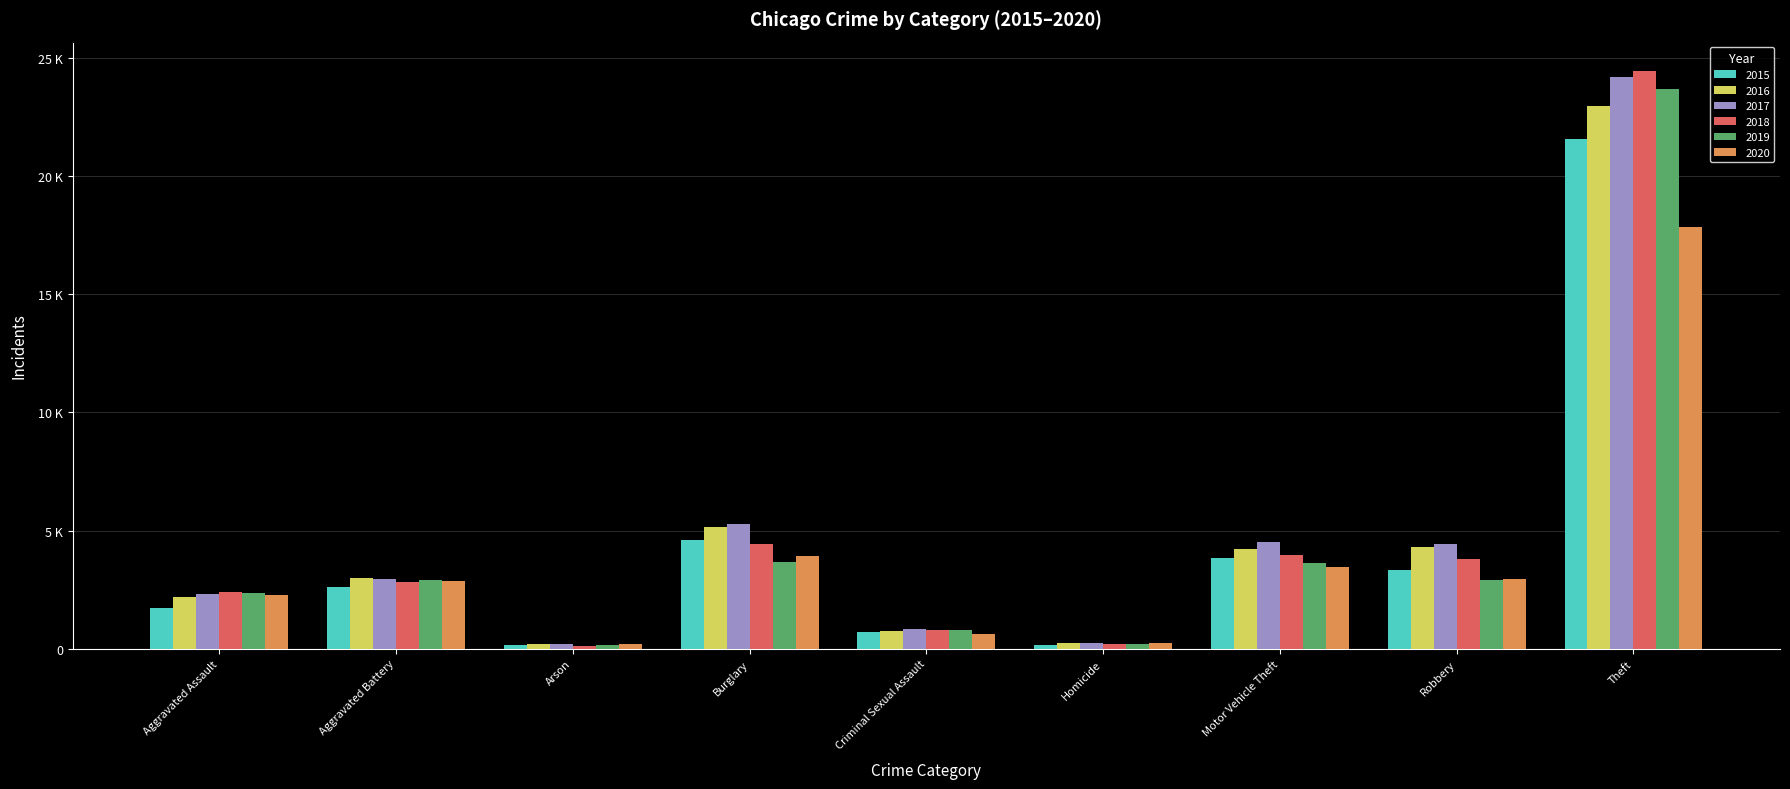

What is the total value across all series at Burglary?

27075